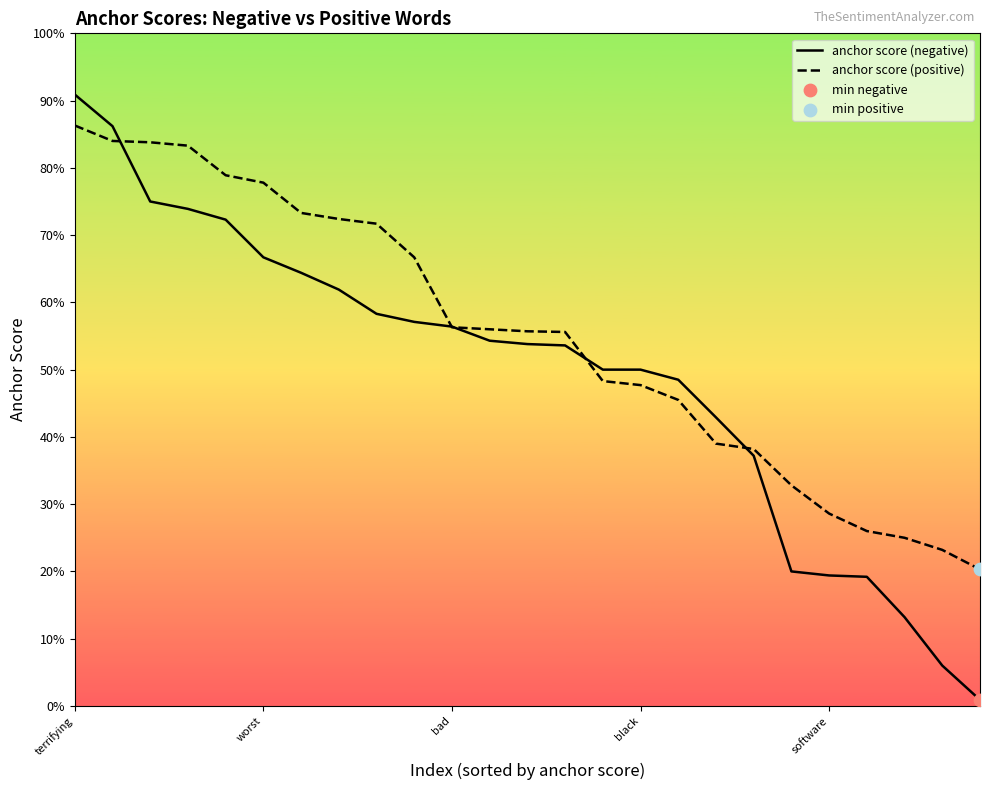

Which series has the largest total across all categories?

anchor score (positive)